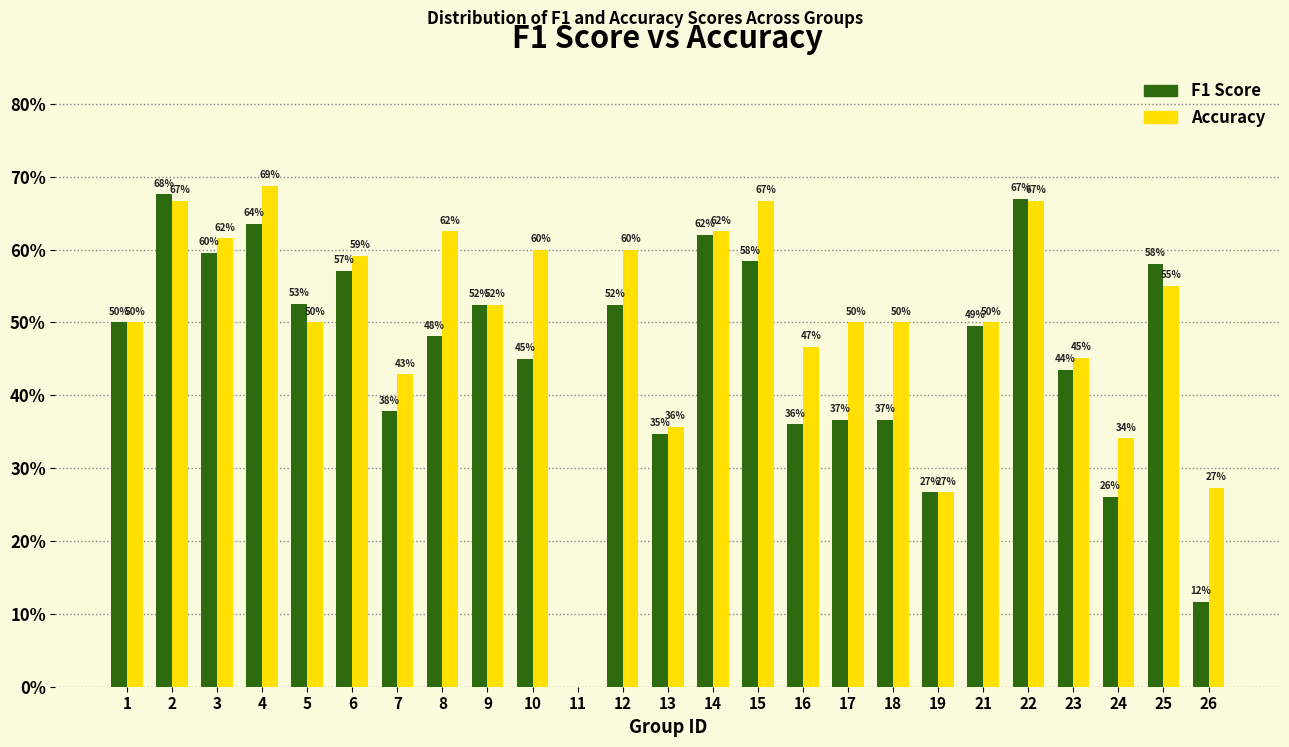

Are the bars horizontal?

No